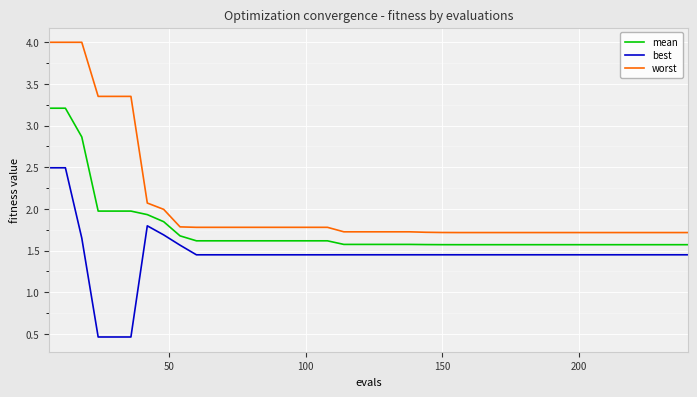

How many distinct data groups are displayed?

3